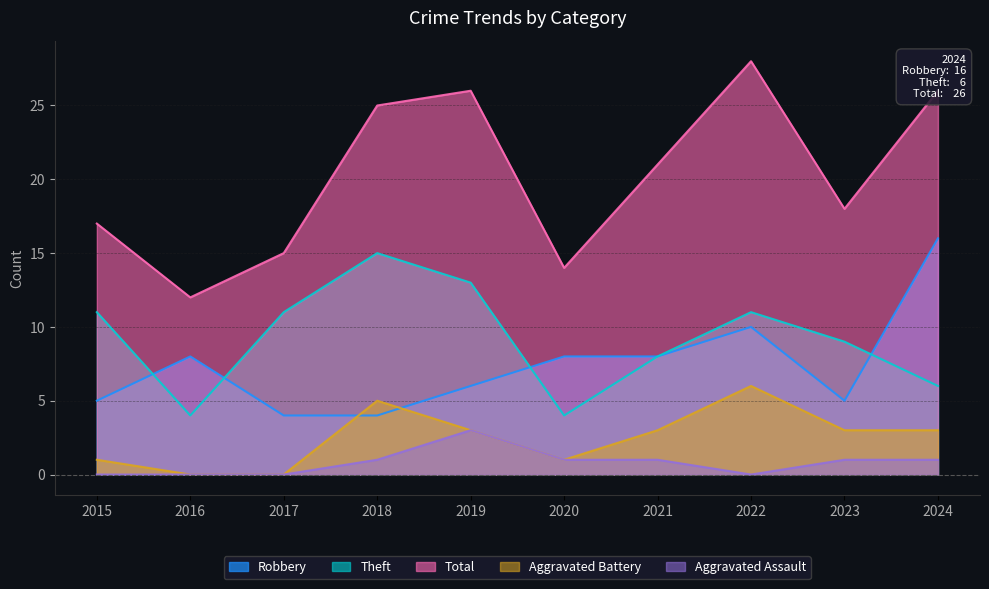

True or false: Total and Robbery cross at least once.

False